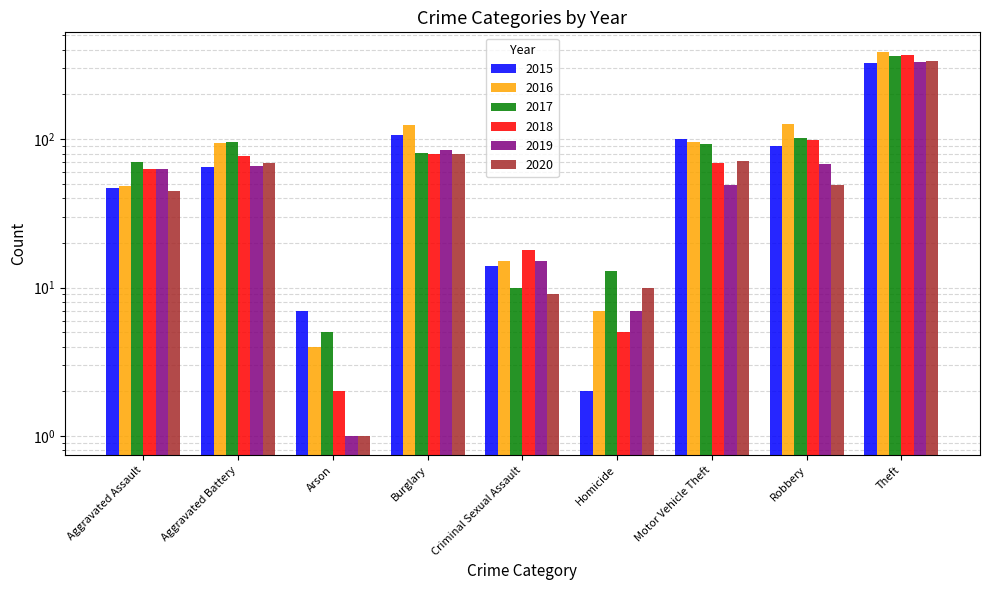

What is the label of the 6th bar from the left?

Homicide